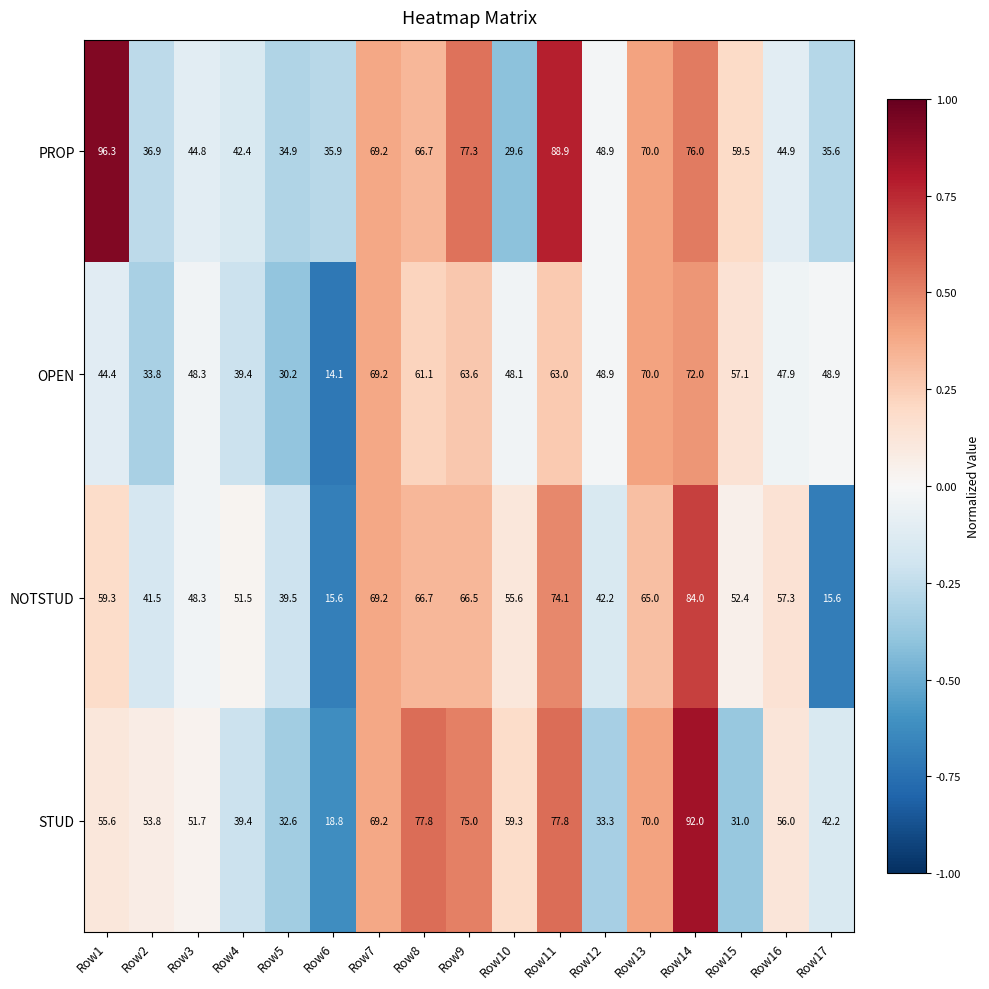

What is the average value of the PROP series?

56.3